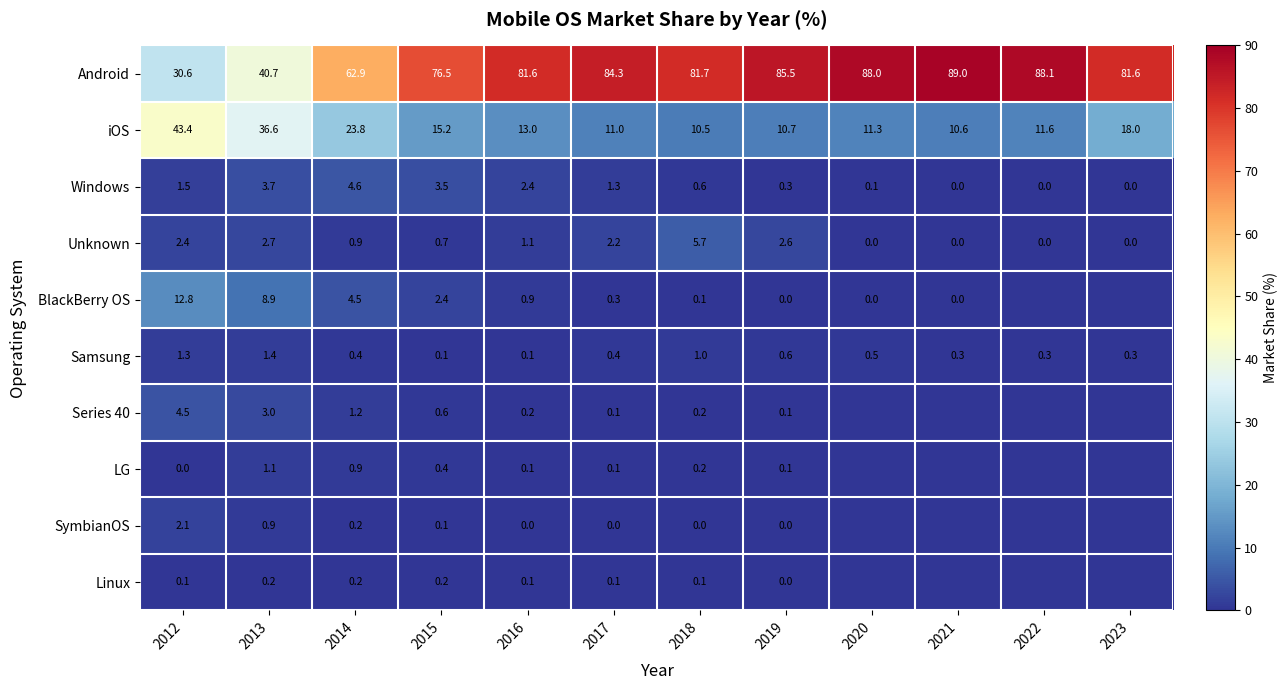

The value of SymbianOS at 2013 is 1.4. True or false?

False